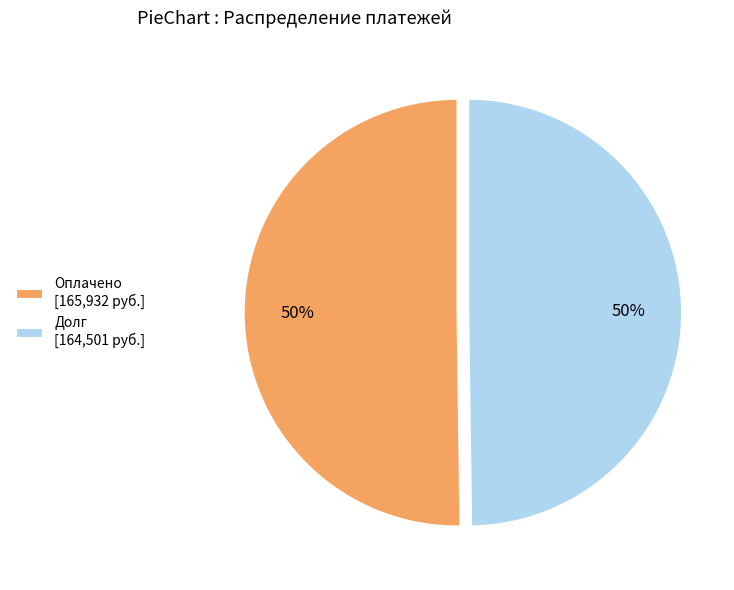

To the nearest percent, what is the combined percentage of Оплачено [165,932 руб.] and Долг [164,501 руб.]?

100%